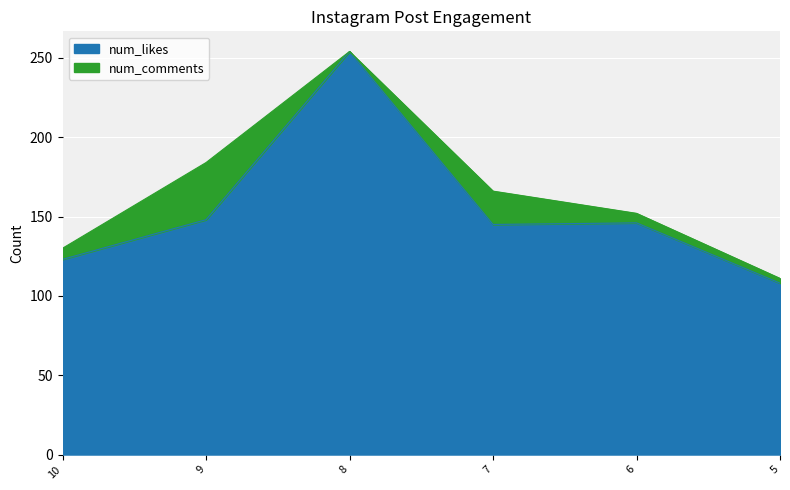

How many points are higher than both their immediate neighbors (excluding endpoints)?

2